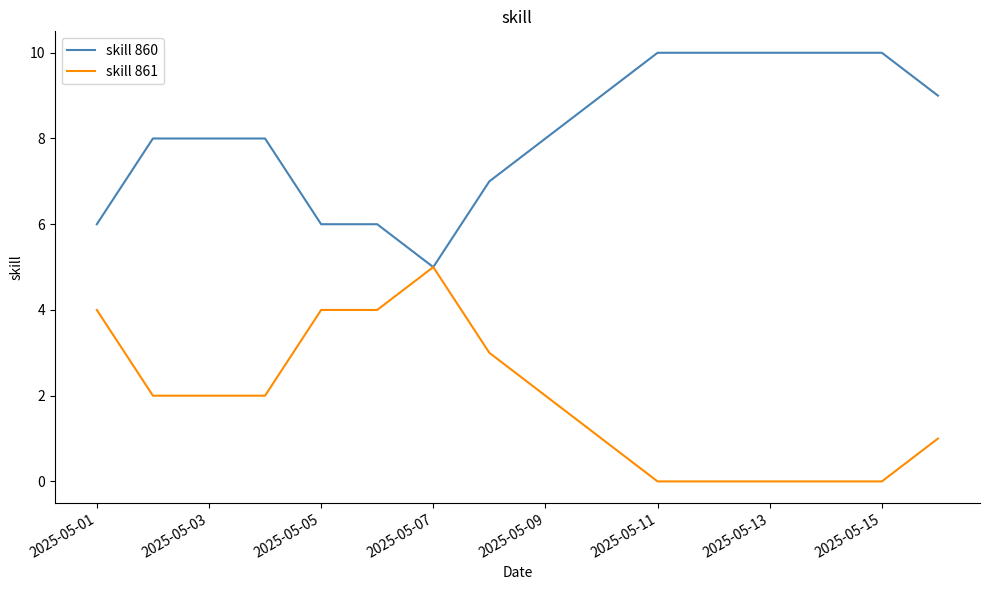

List the series in order of their overall mean, highest first.

skill 860, skill 861